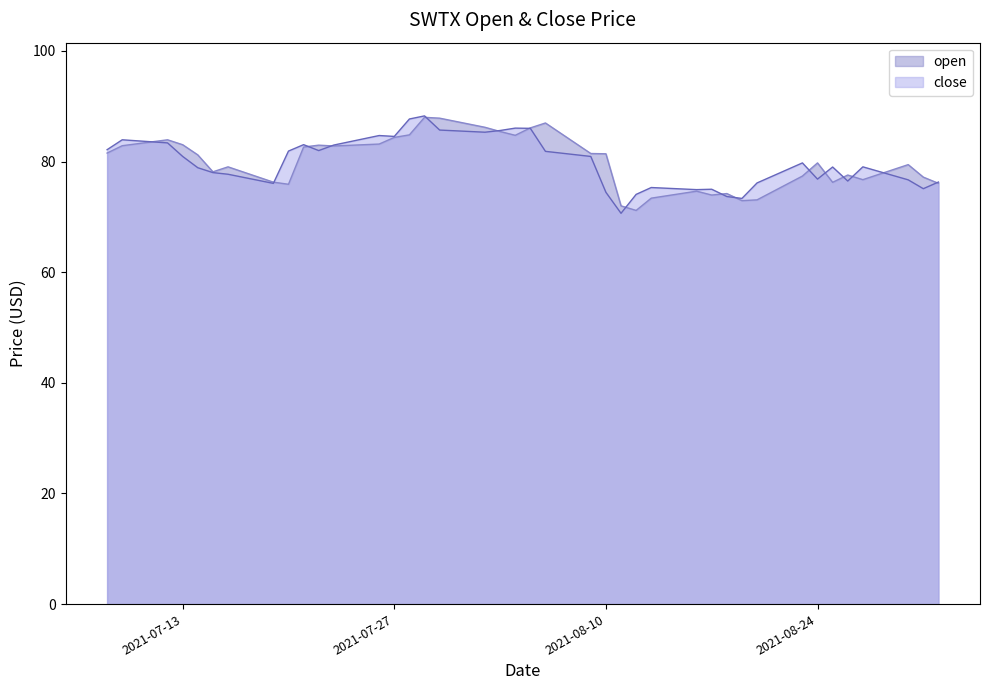

What is the sum of all open values?

3196.8